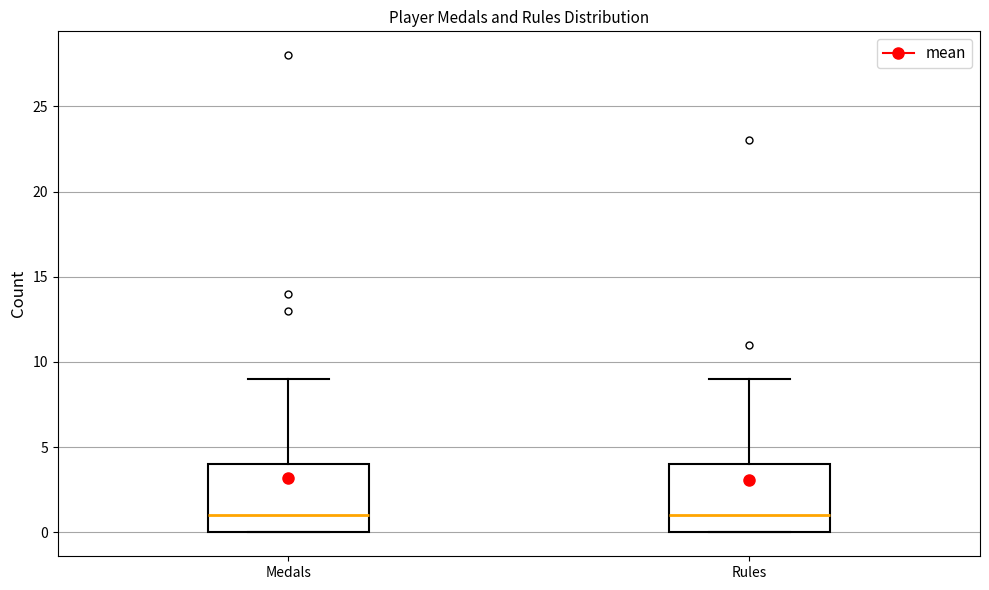

Reading left to right, transcribe this box plot: for each box, give where its median line is, the range the box spans, and where its two whiskers end, as read against the y-axis. The values are not printed on the chart, so give them approximately, as read against the axis.

Medals: median 1, box 0 to 4, whiskers 0 to 9
Rules: median 1, box 0 to 4, whiskers 0 to 9